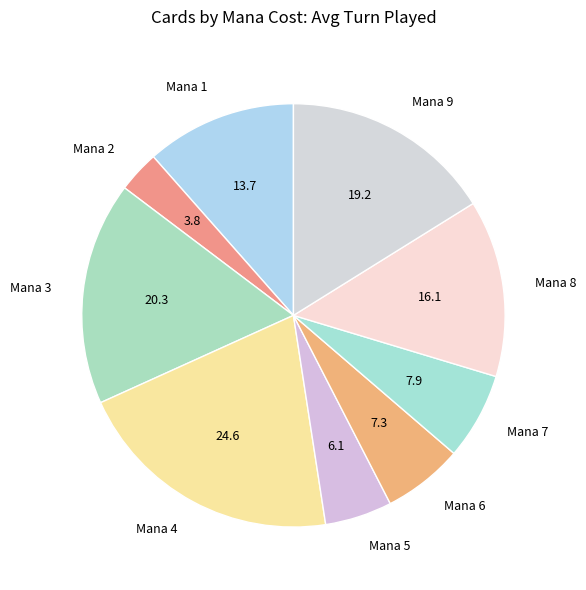

Rank the categories by value from lowest to highest.

Mana 2, Mana 5, Mana 6, Mana 7, Mana 1, Mana 8, Mana 9, Mana 3, Mana 4